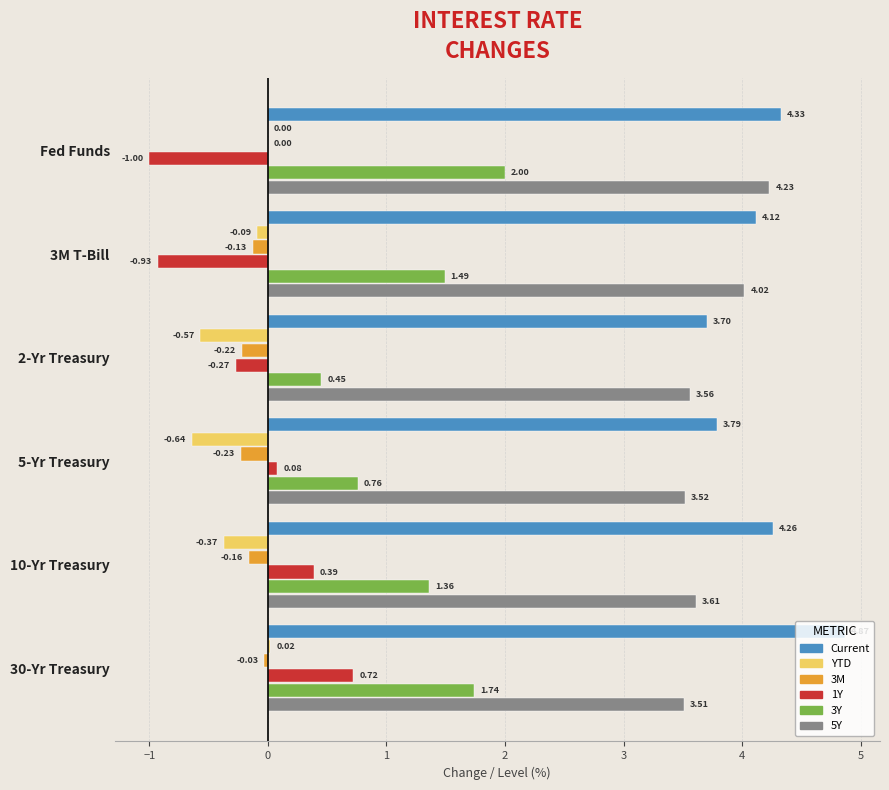

Which series has the largest total across all categories?

Current